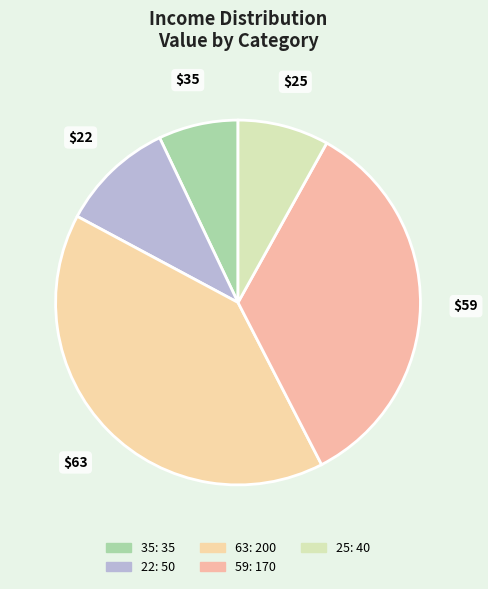

Between 63 and 25, which is larger?

63